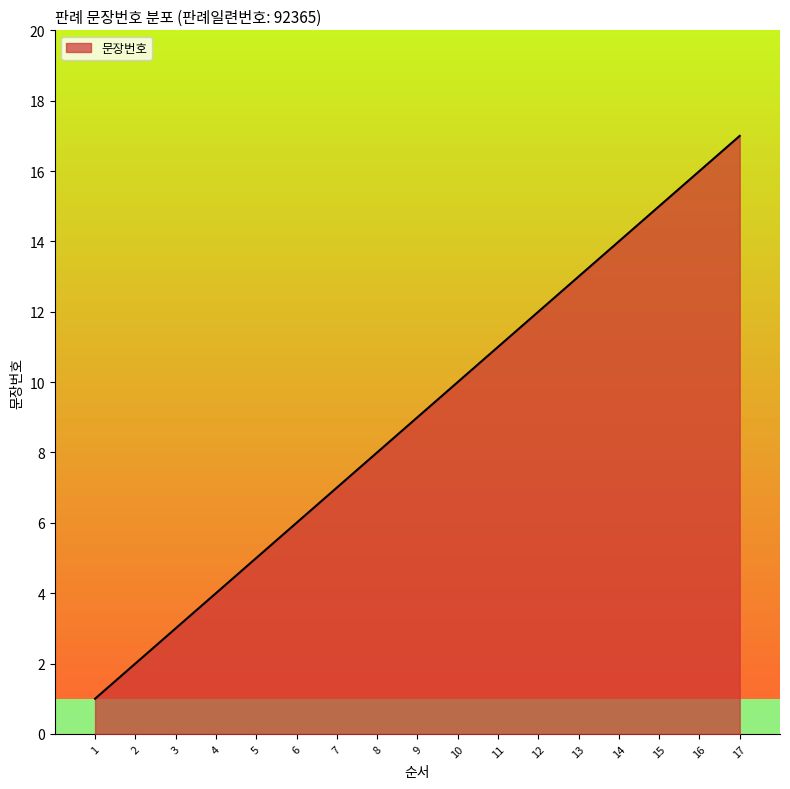

The value at 16 is 16. True or false?

True